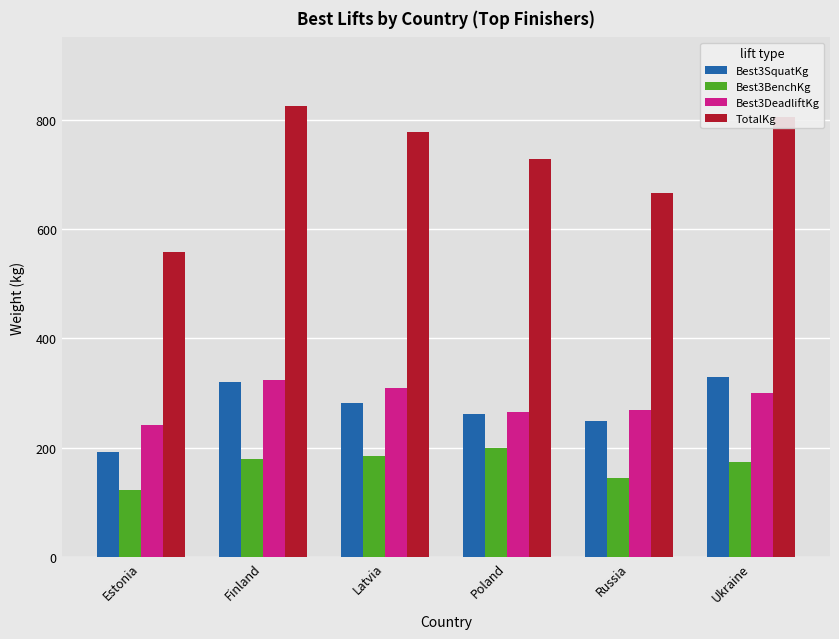

Which category has the highest value in the Best3BenchKg series?

Poland